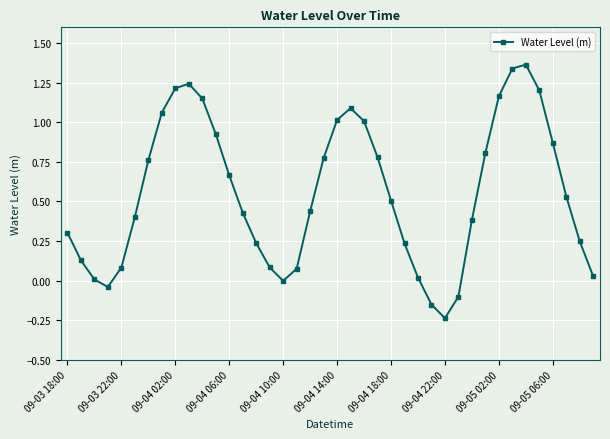

What is the sum of all values?

22.0